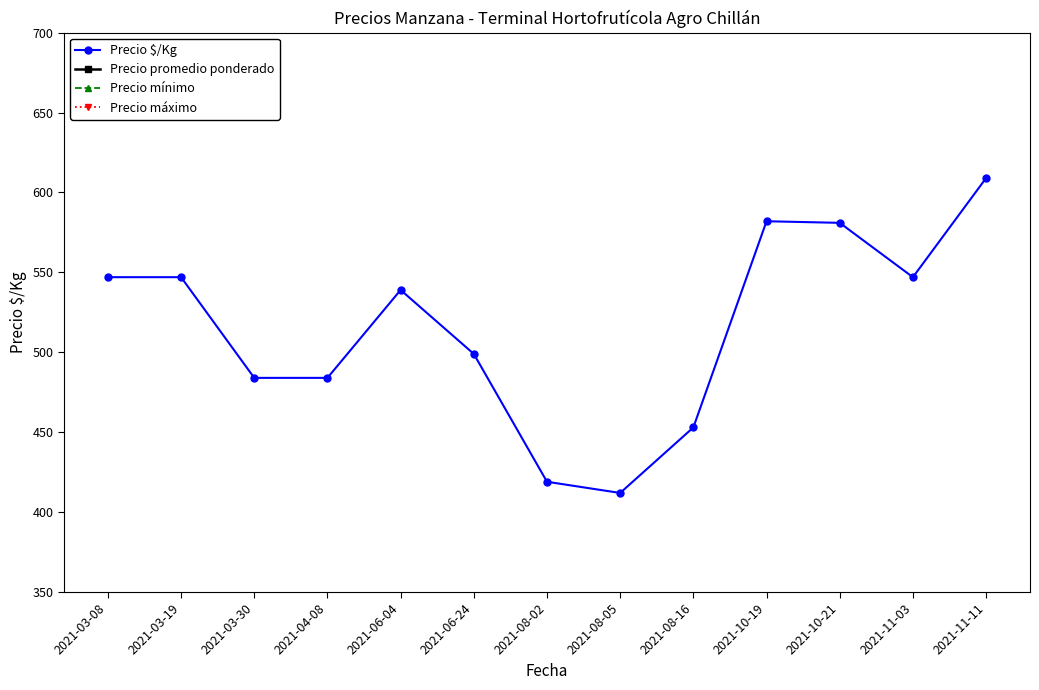

Which label corresponds to the smallest value in the chart?

2021-08-05